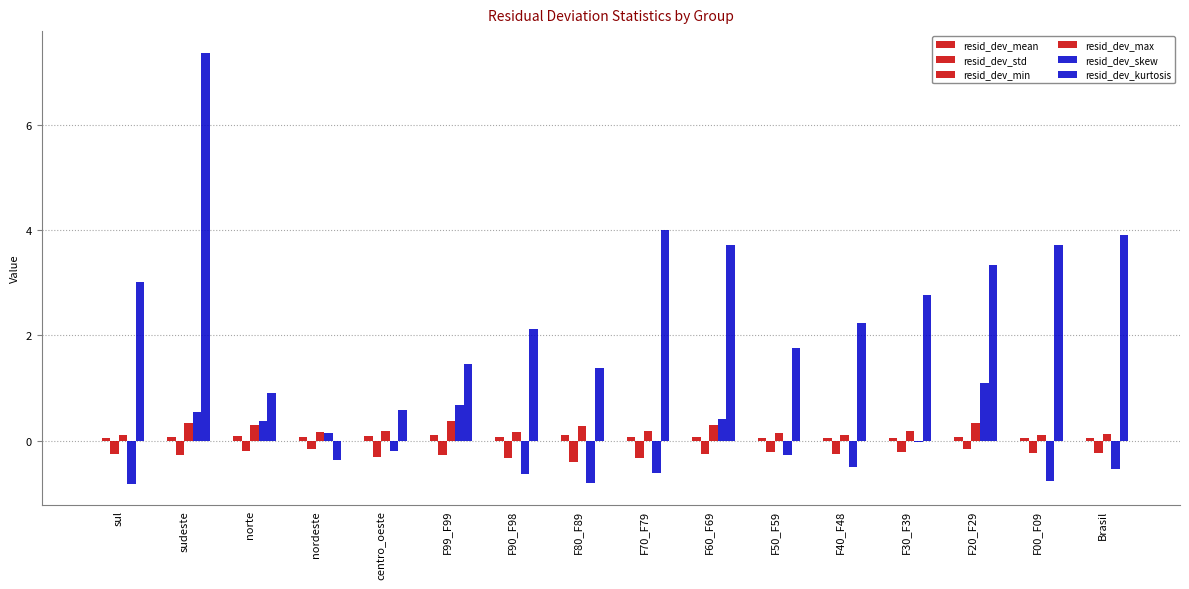

Which series has the largest range (max minus min)?

resid_dev_kurtosis